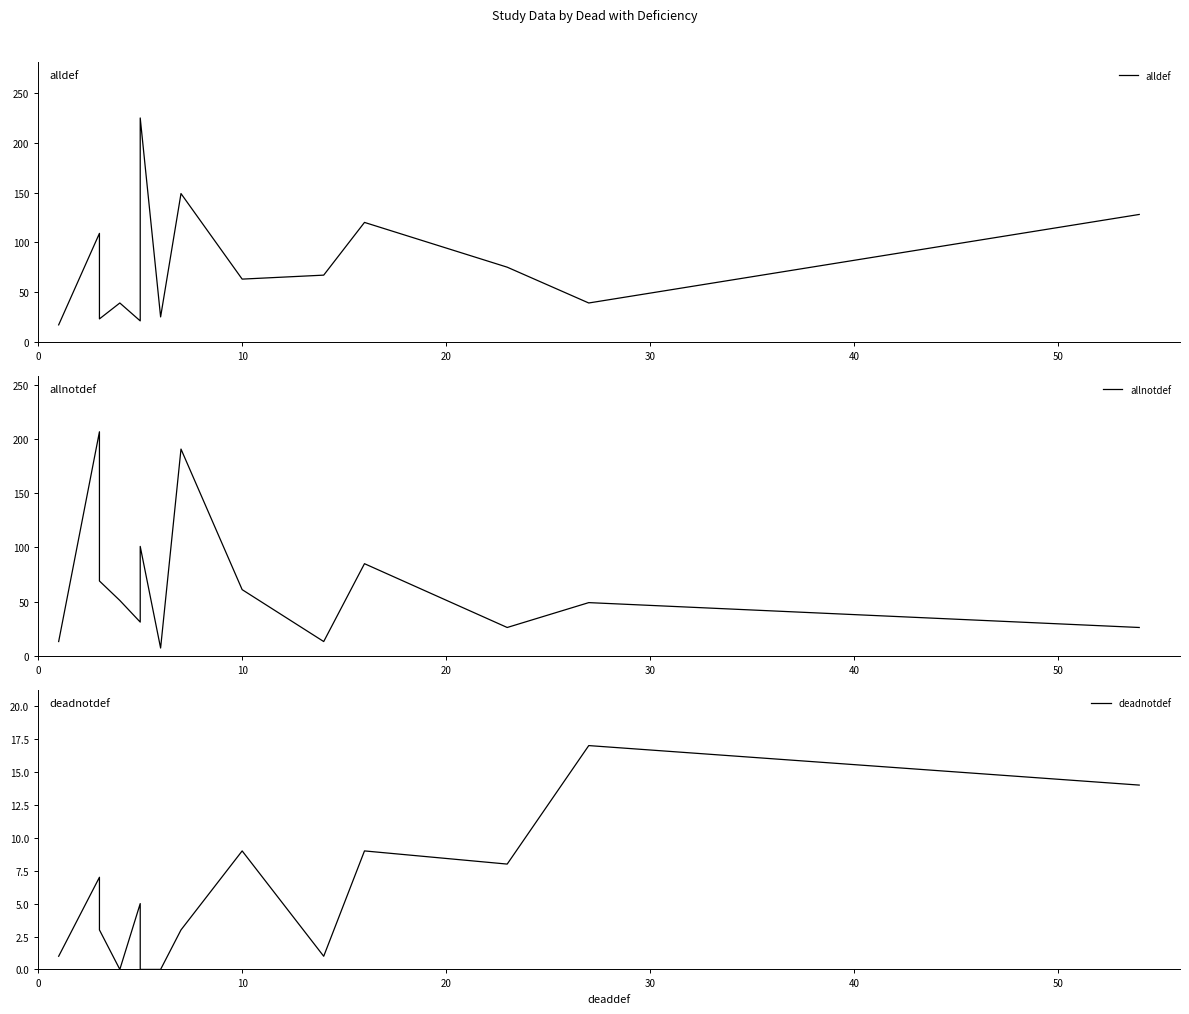

Is the value of deadnotdef at 12 greater than the value of allnotdef at 7?

No